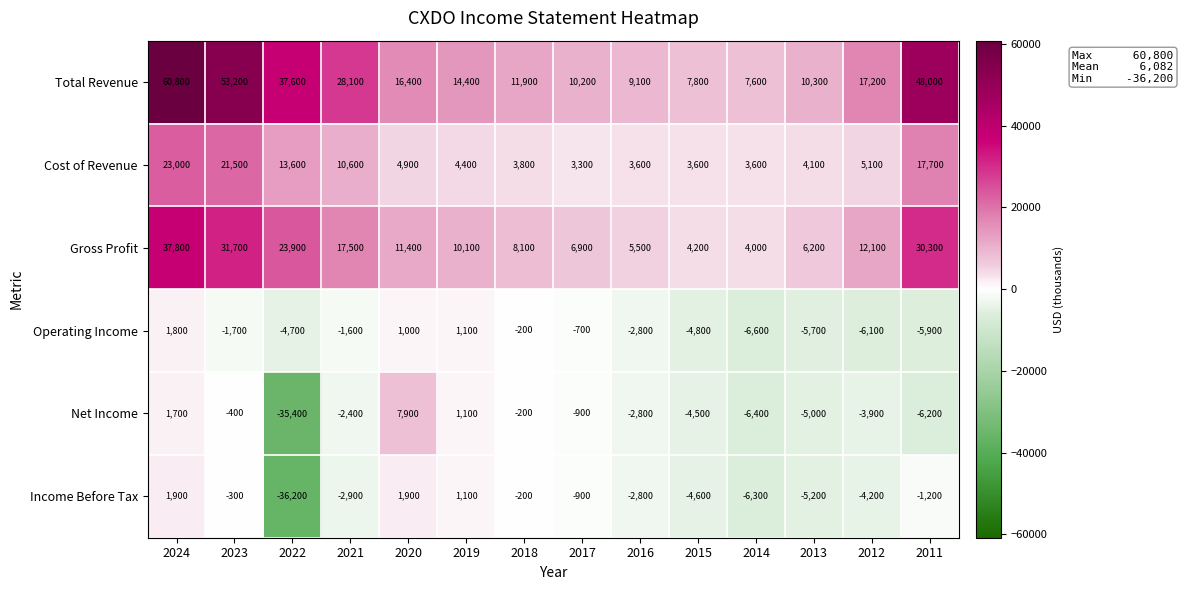

How many categories are shown in the chart?

14